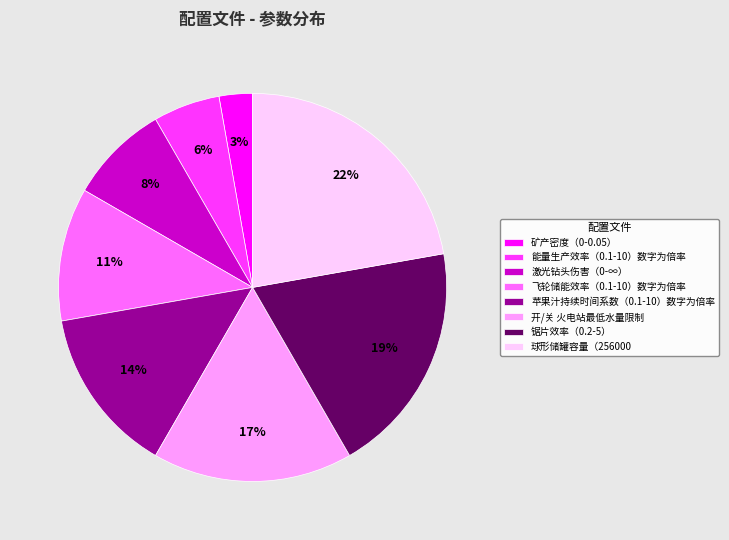

True or false: 激光钻头伤害（0-∞） accounts for 17% of the total.

False